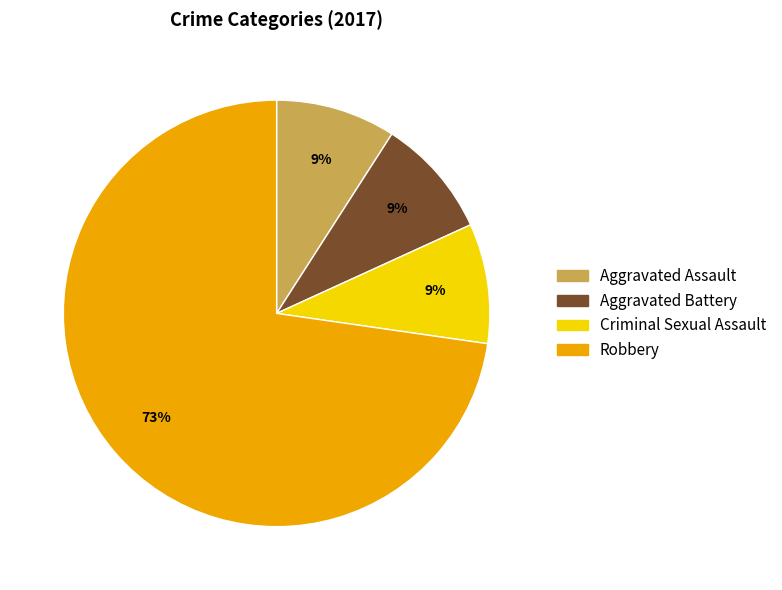

What is the ratio of the value at Criminal Sexual Assault to the value at Robbery?

0.1